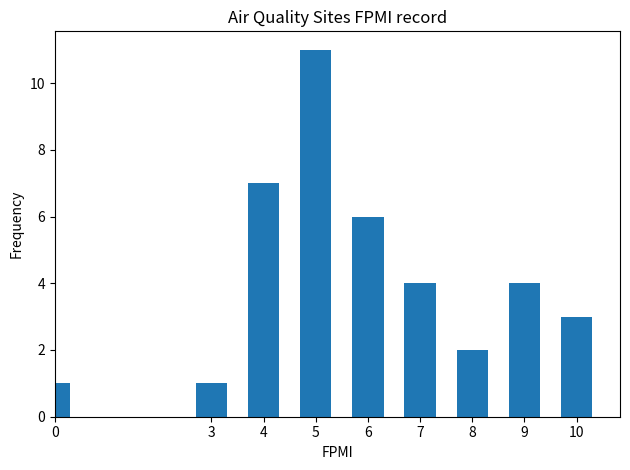

Count the values in the range 2 to 6.

5